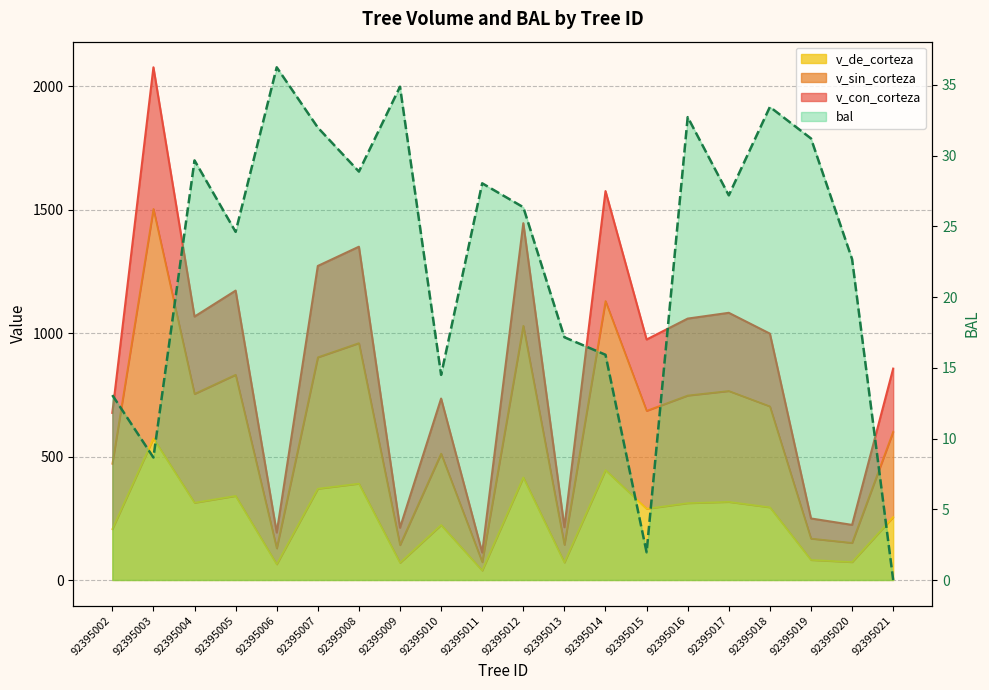

How many points are lower than both their immediate neighbors (excluding endpoints)?

6